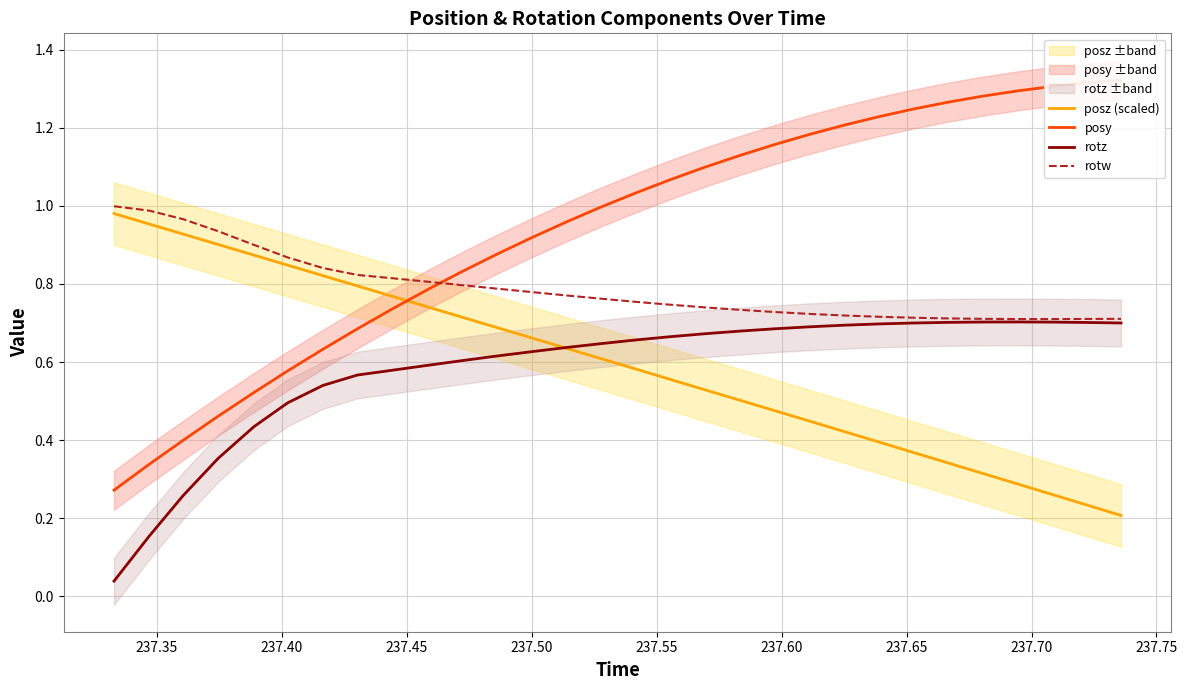

After their last crossing, which series has the higher values: posz (scaled) or rotz?

rotz